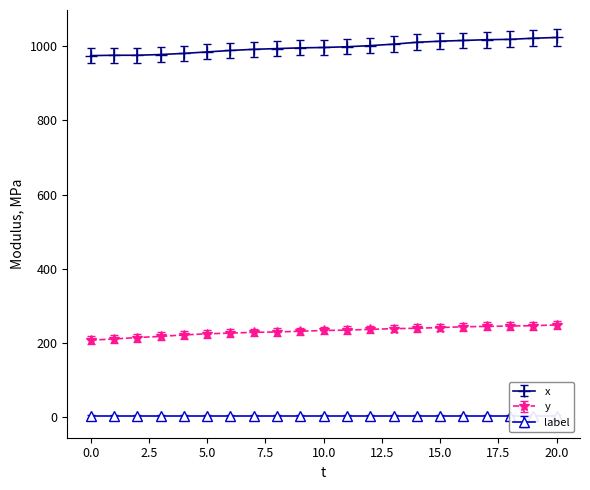

True or false: y has a value of 365 at 9.

False